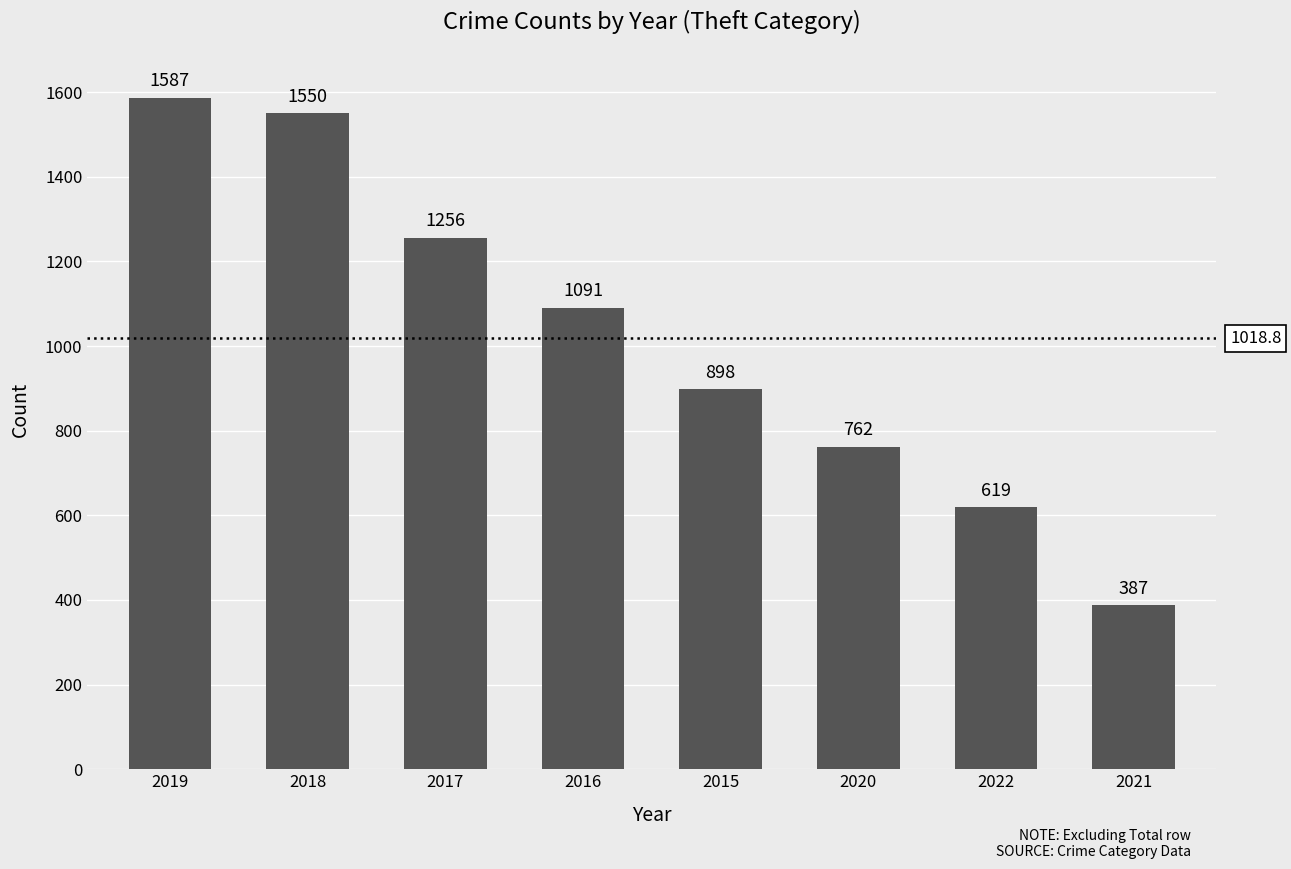

What is the sum of the values at 2021 and 2015?

1285